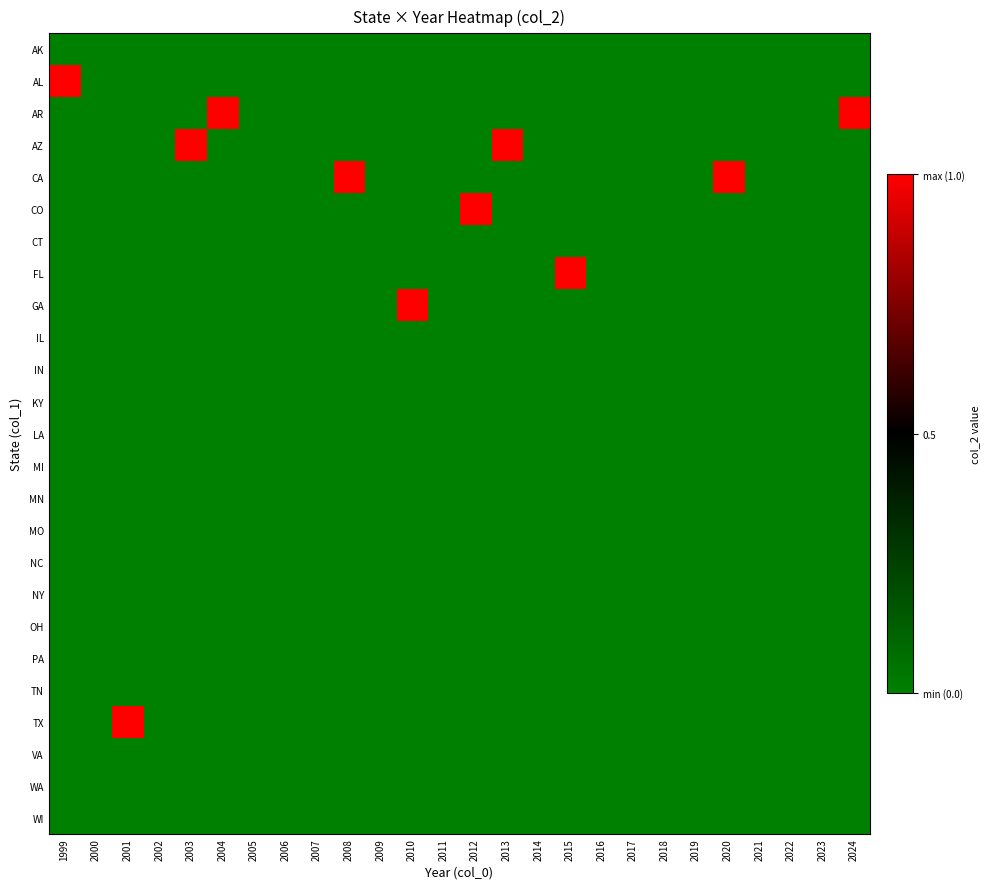

Between 2009 and 1999, which is larger?

2009